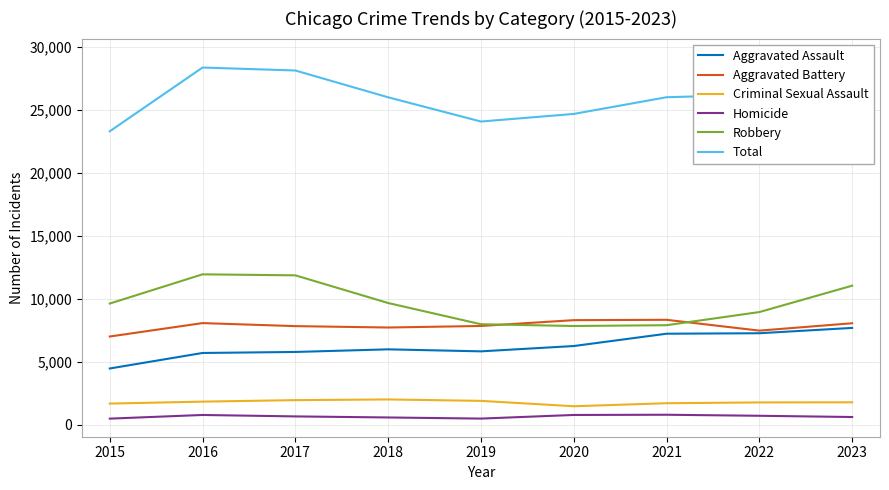

What is the maximum value for Homicide?

804